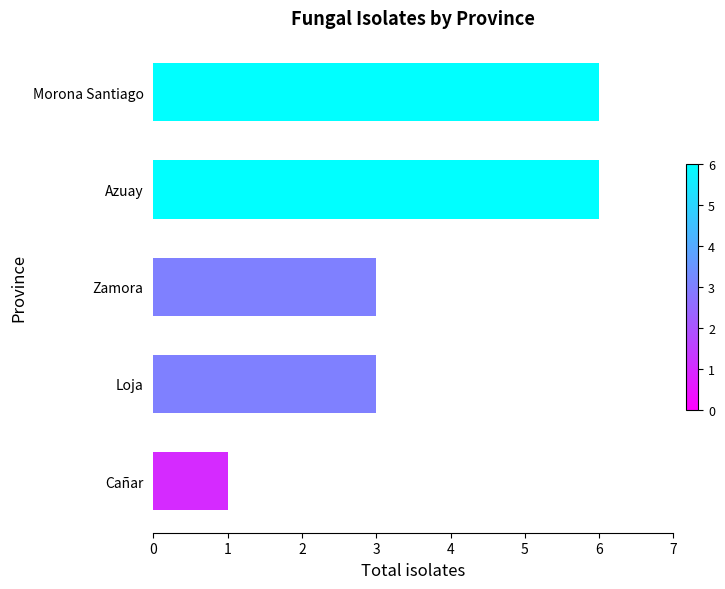

What is the difference between the maximum and minimum values?

5